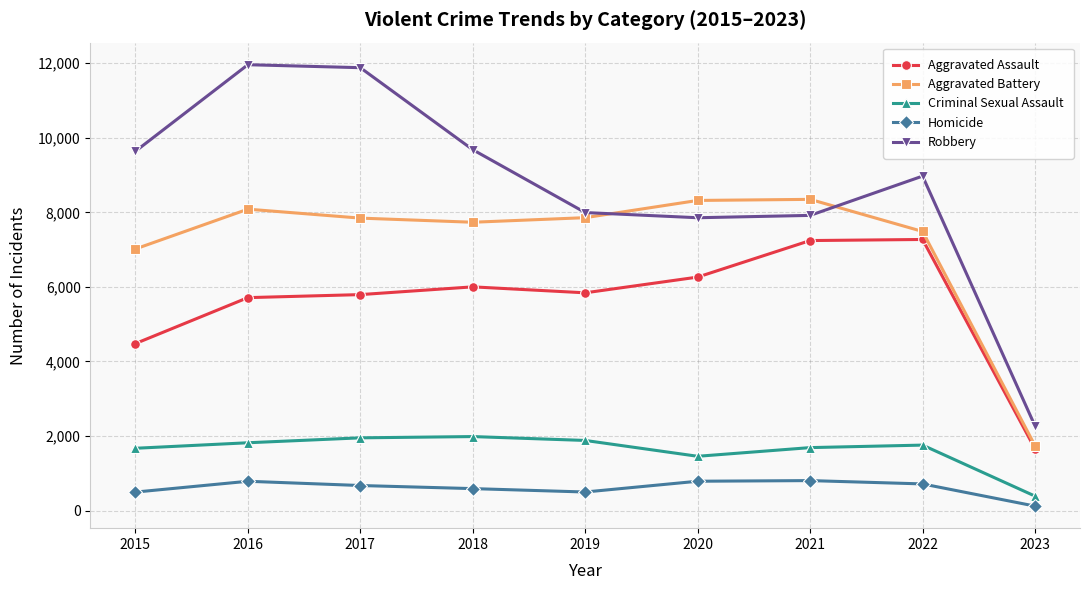

How many series are shown in this chart?

5